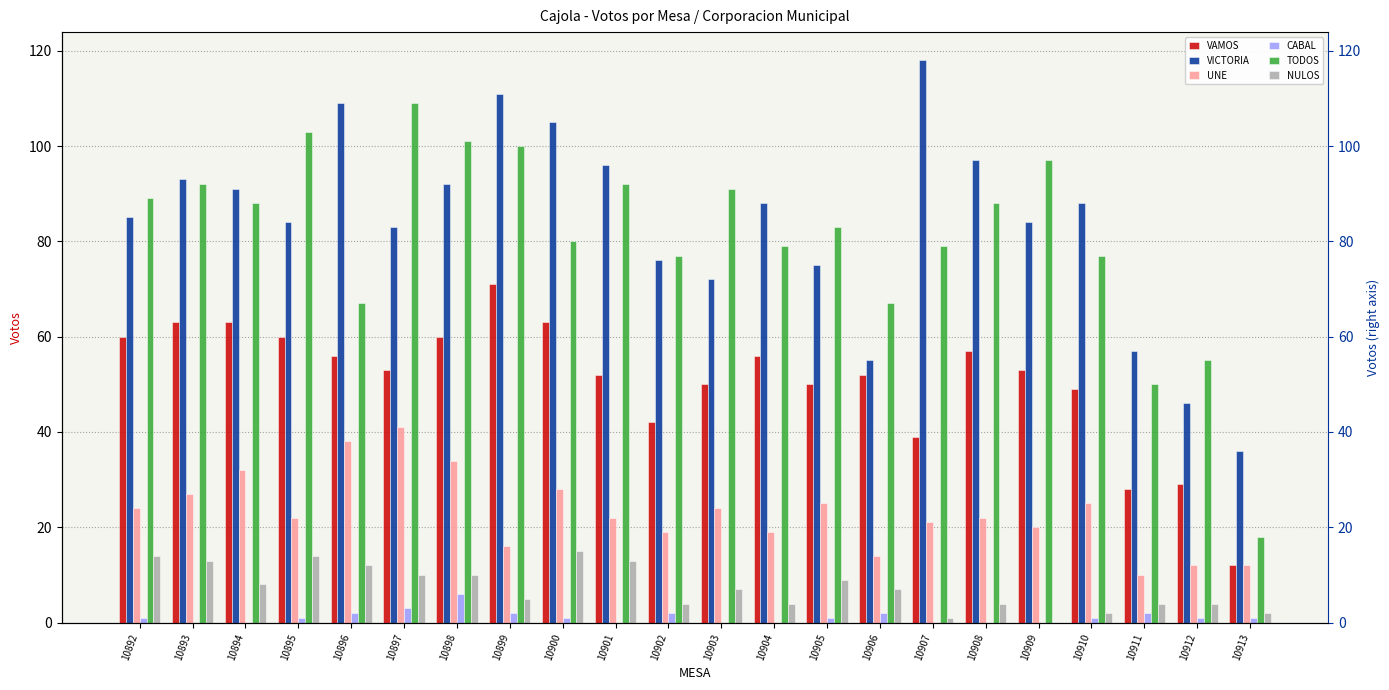

Is the value of VICTORIA at 10912 greater than the value of CABAL at 10910?

Yes